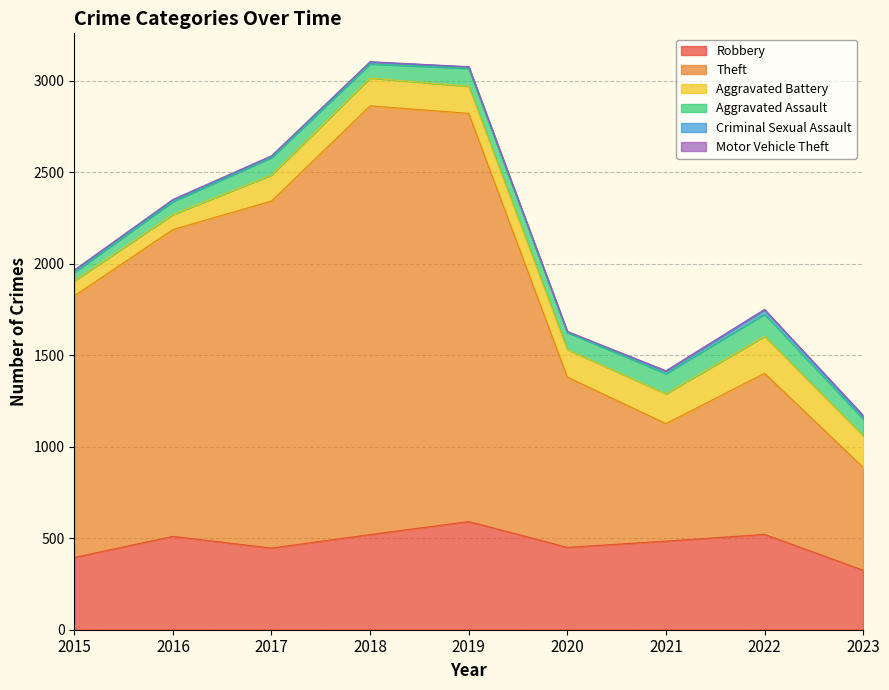

True or false: Aggravated Assault and Theft cross at least once.

False